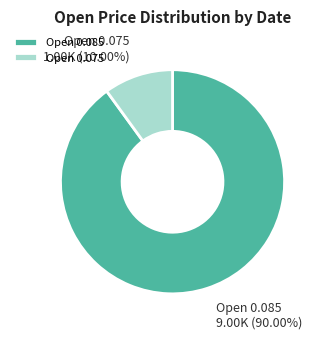

How many slices are in this pie chart?

2